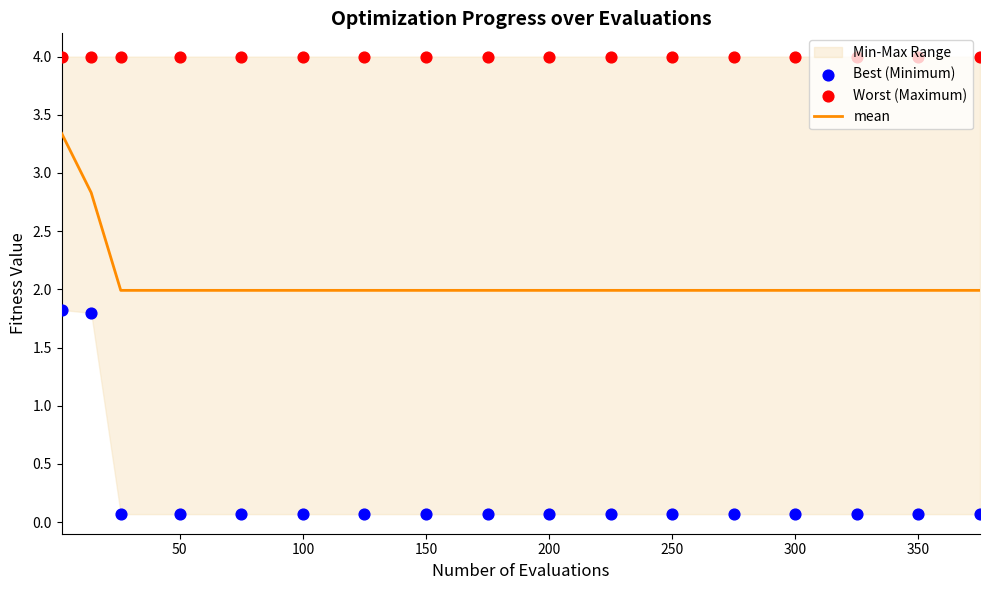

What is the minimum value for mean?

2.0